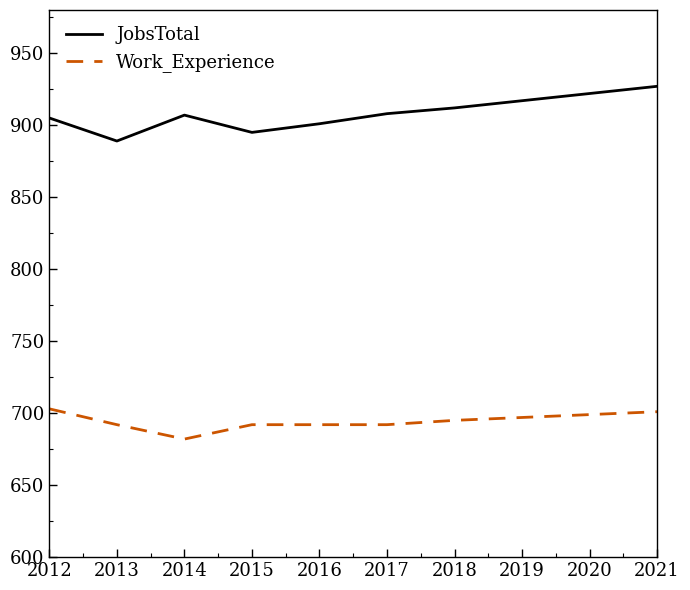

What is the minimum value for JobsTotal?

889